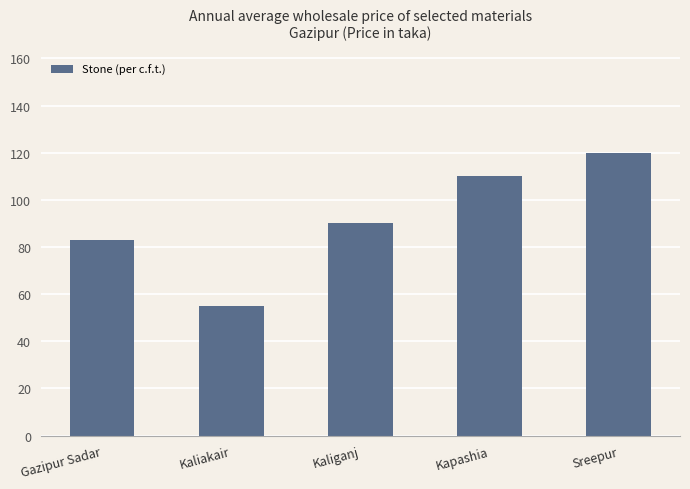

What value does the data have at Kaliakair?

55